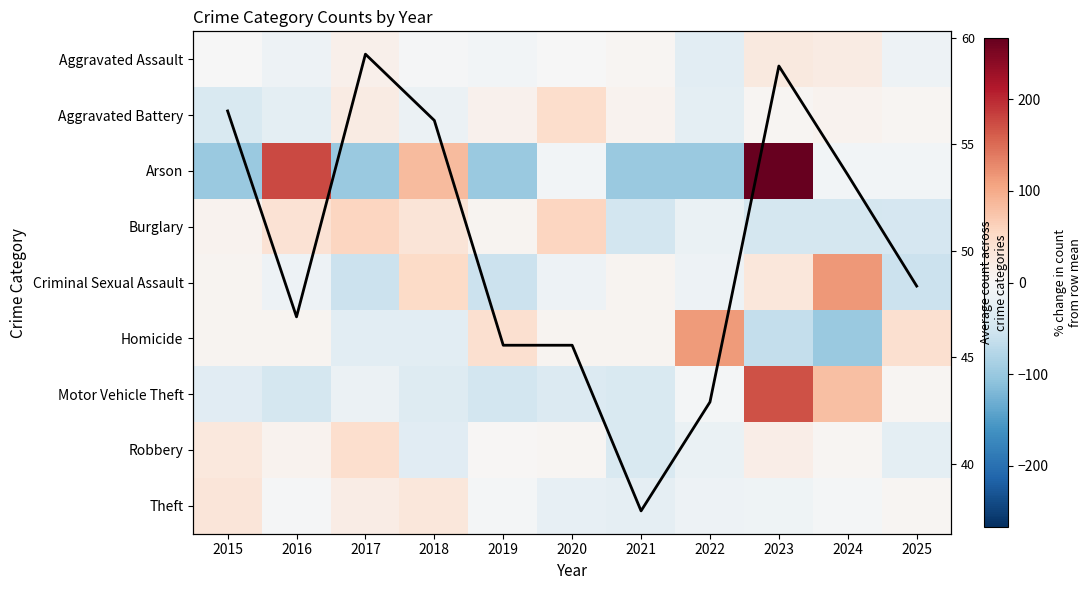

Which series has the largest total across all categories?

Average count